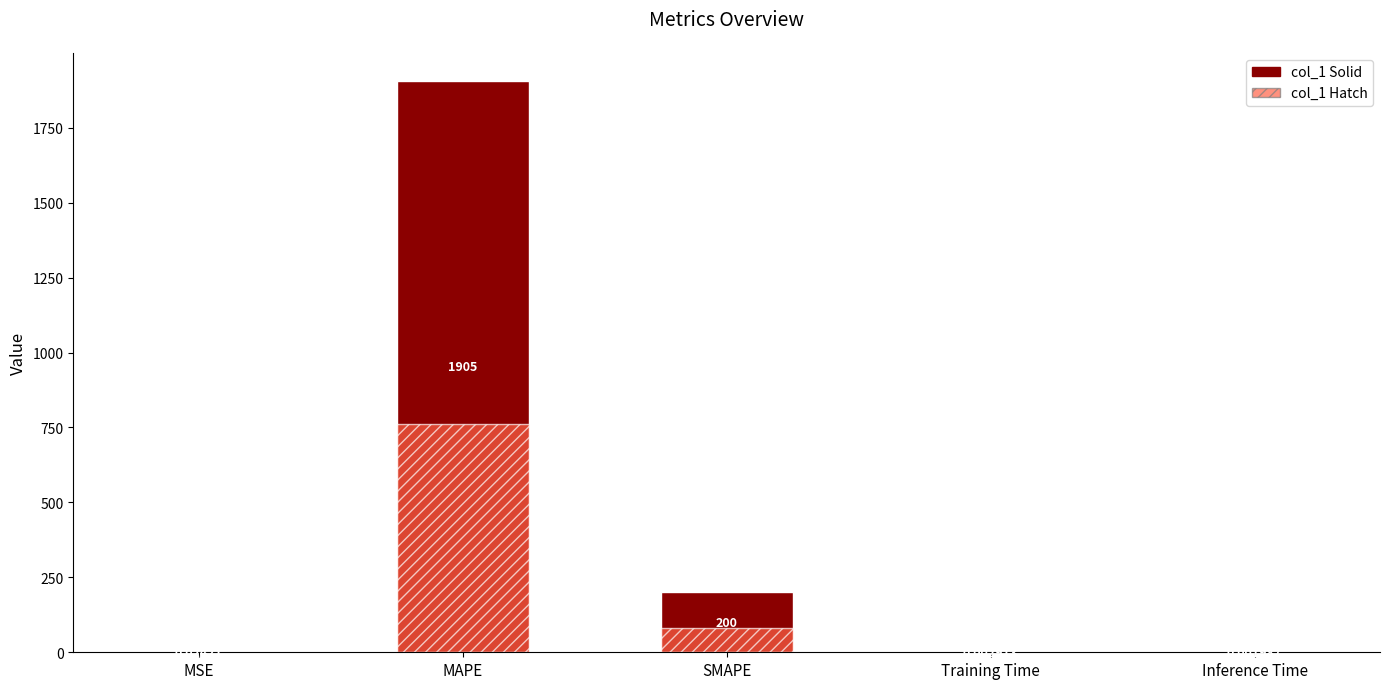

Reading left to right, transcribe all the data shown in this chart.

col_1: 0.0	1904.7	200.0	0.0	0.0
col_1 (overlay): 0.0	761.9	80.0	0.0	0.0